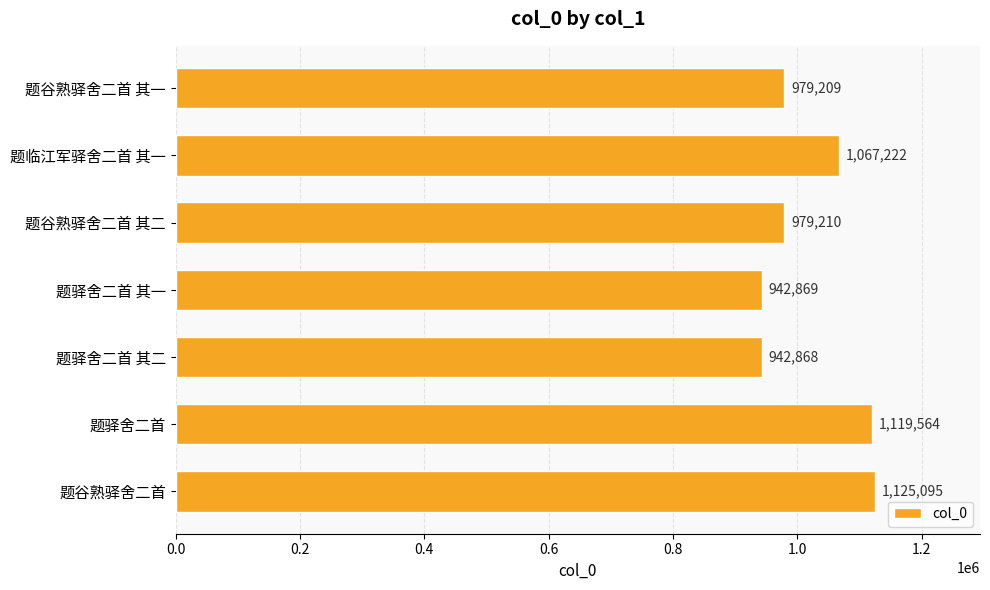

What is the approximate value at 题谷熟驿舍二首 其二, to the nearest 50?

979200